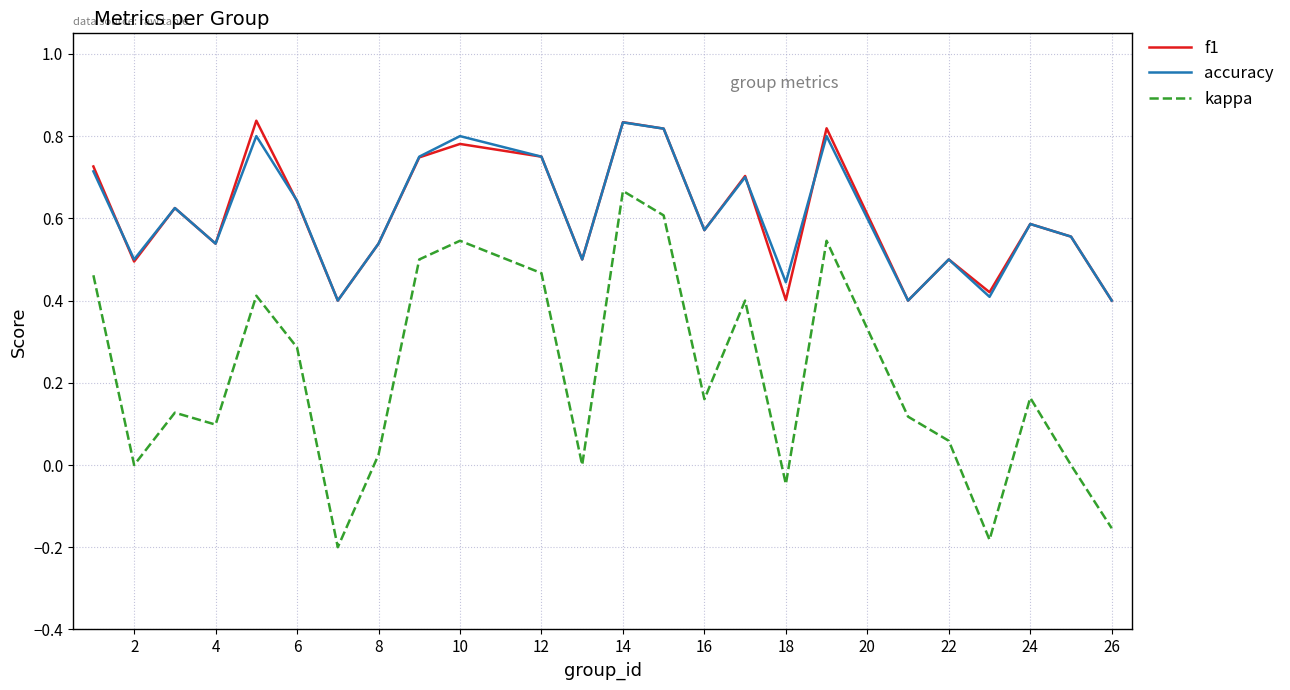

Which series has the largest range (max minus min)?

kappa